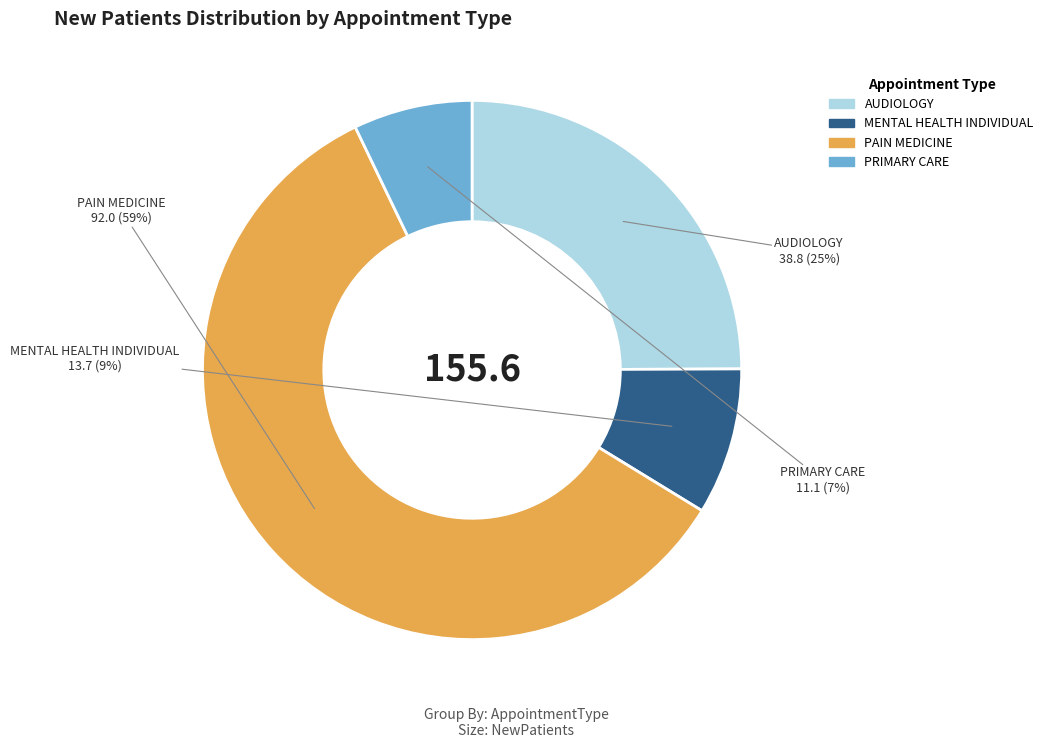

Is it true that PRIMARY CARE is 1% of the pie?

False